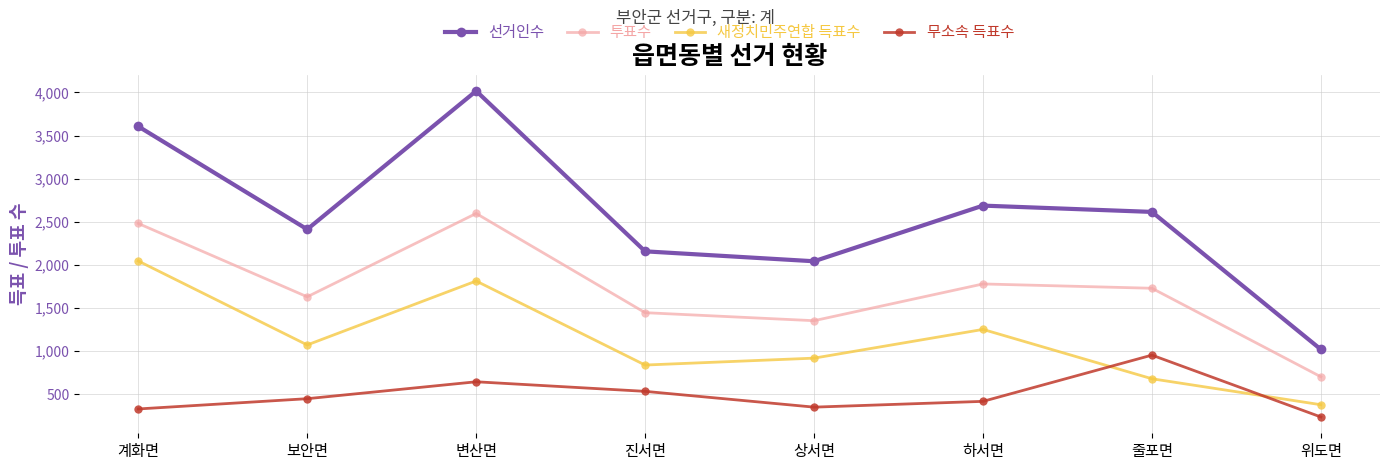

At which category does 무소속 득표수 reach its first local valley?

상서면